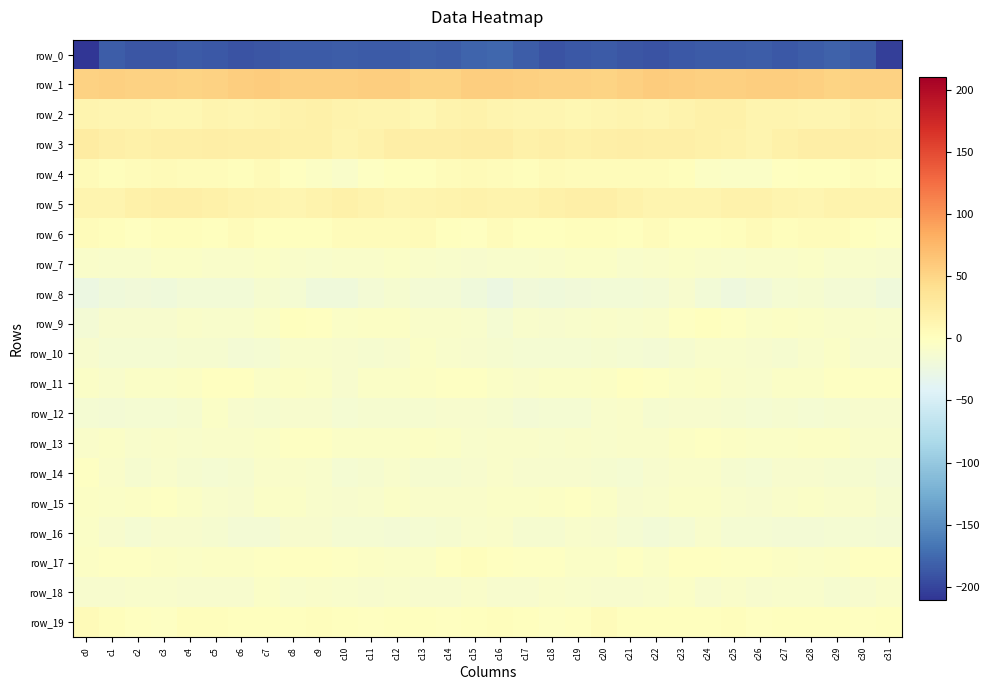

List the series in order of their peak value, highest first.

row_1, row_3, row_5, row_2, row_4, row_19, row_6, row_17, row_9, row_11, row_15, row_13, row_14, row_7, row_10, row_12, row_16, row_18, row_8, row_0